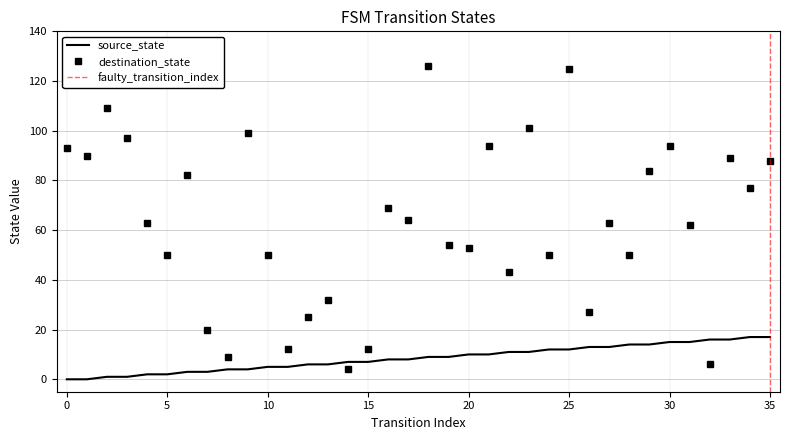

List the series in order of their peak value, lowest first.

source_state, destination_state